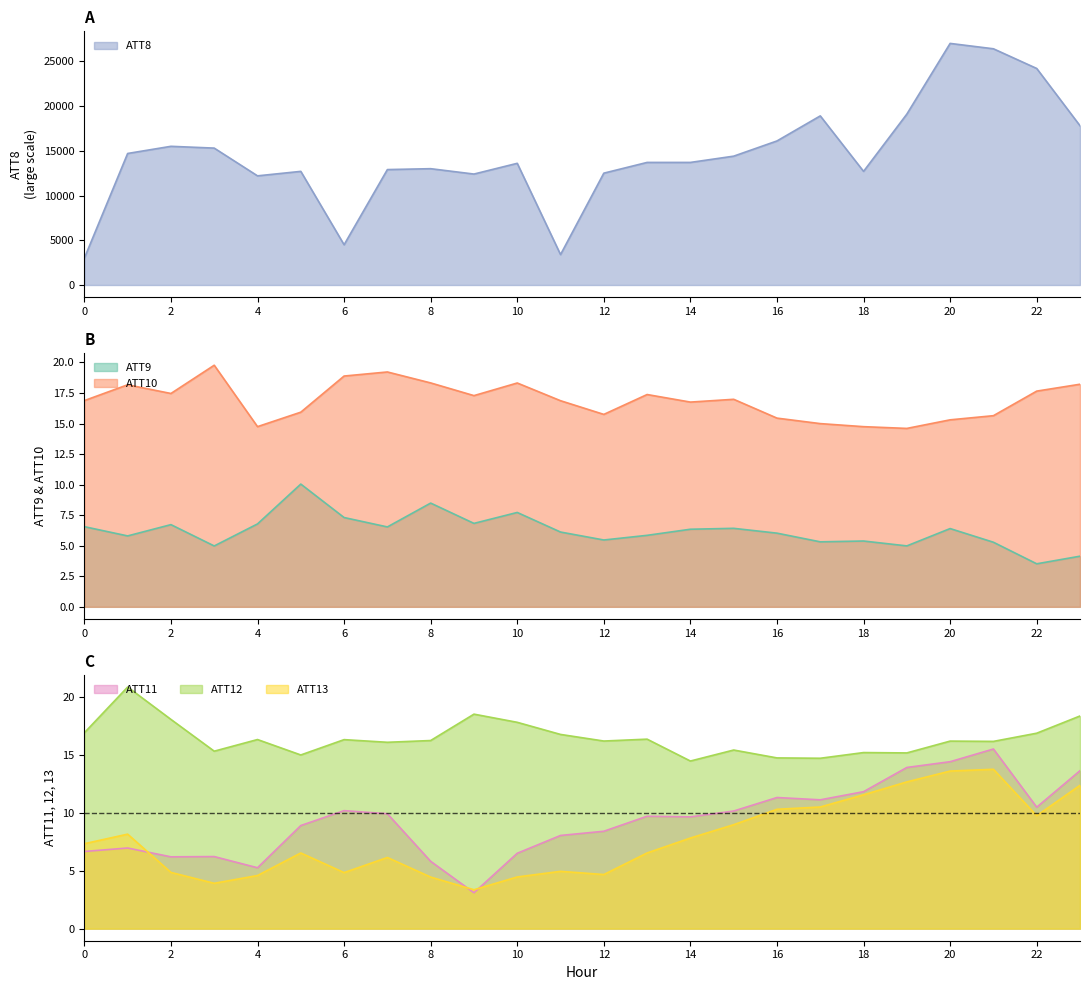

At how many categories does at least one series exceed 16335?

6